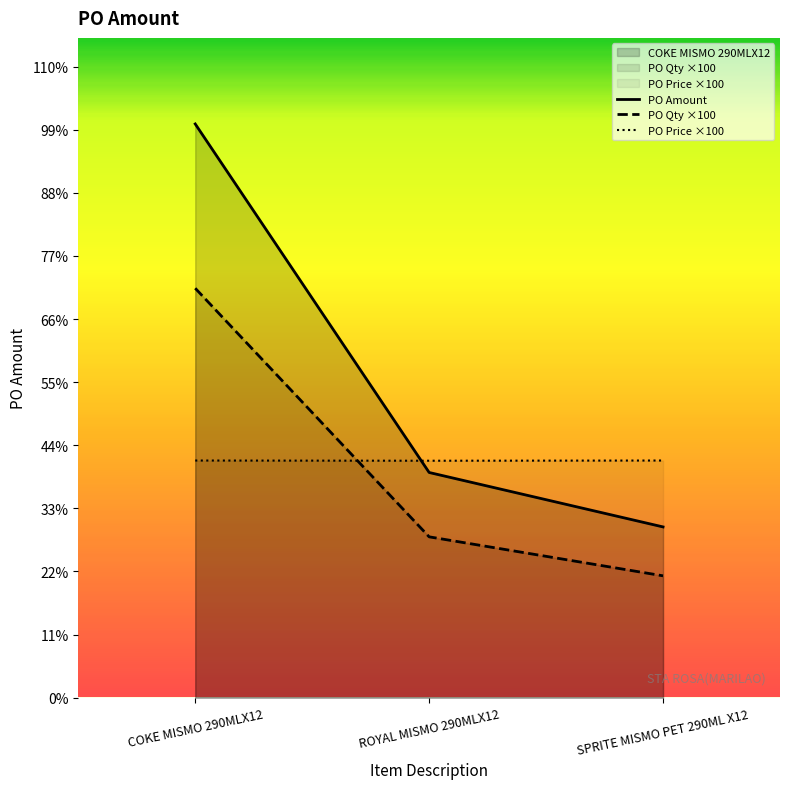

What is the difference between the highest and lowest values at COKE MISMO 290MLX12?

20716.1